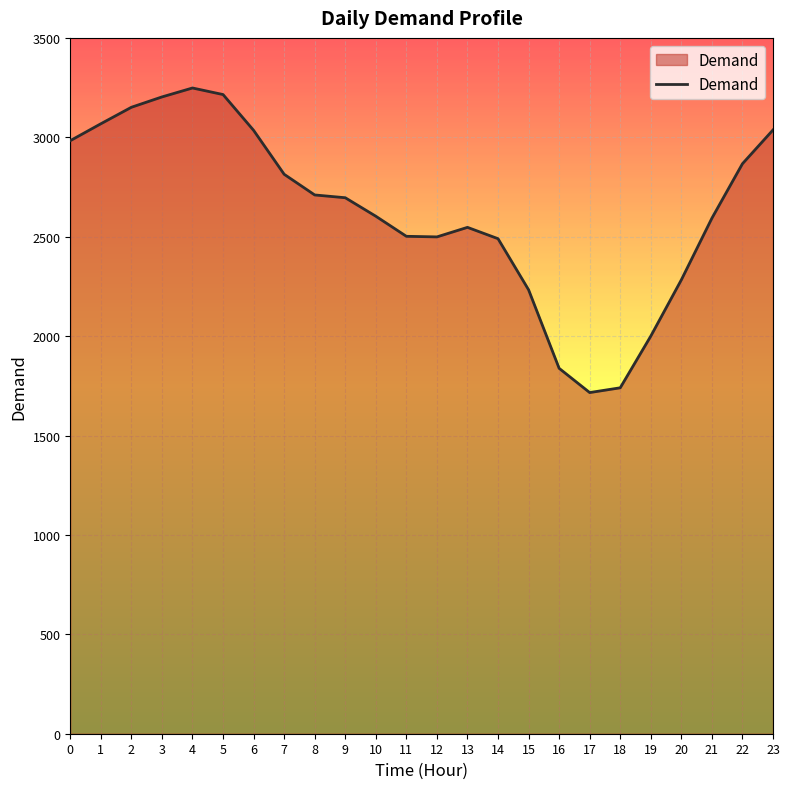

What is the sum of all values?

63071